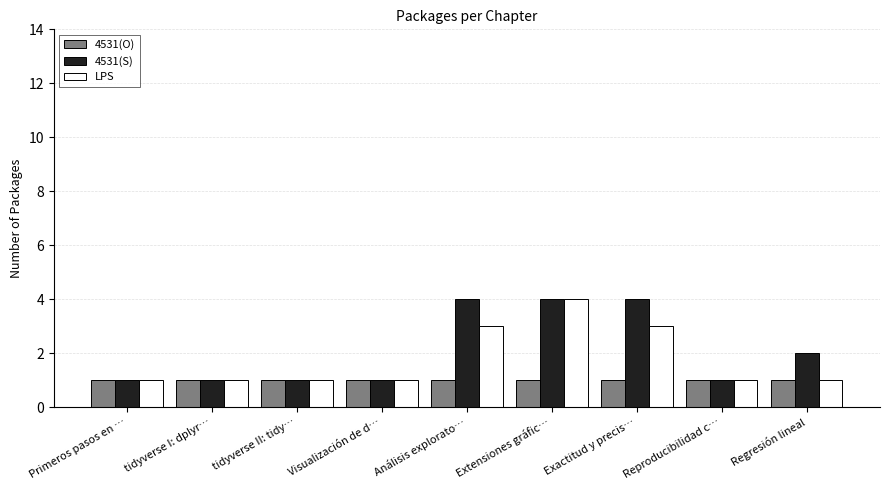

What is the smallest value displayed?

1